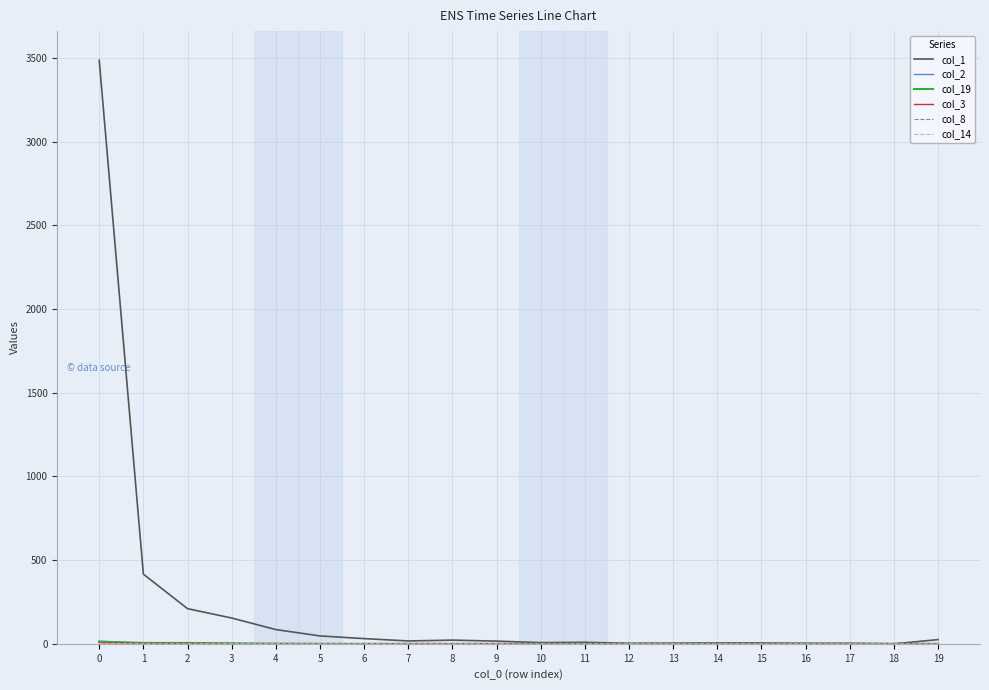

What is the greatest value displayed?

3486